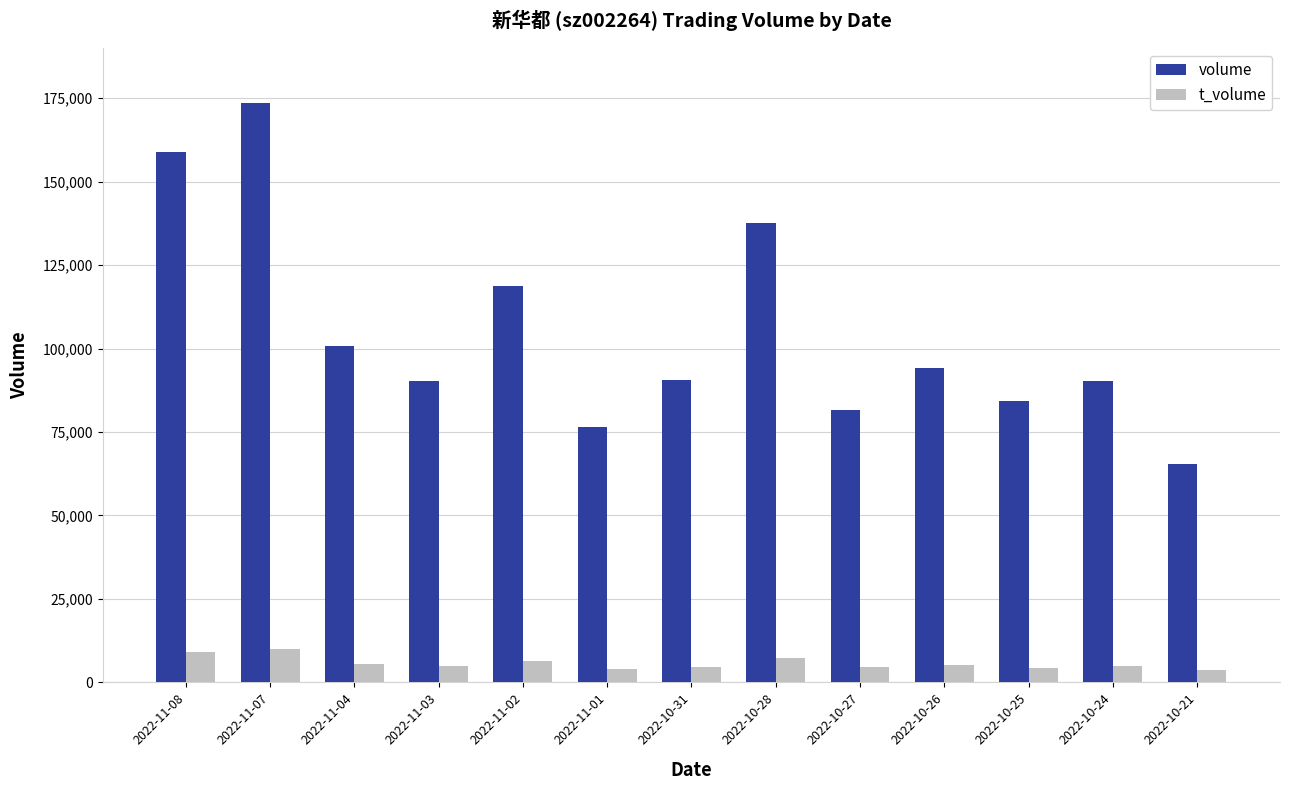

How many bars are there in total?

26